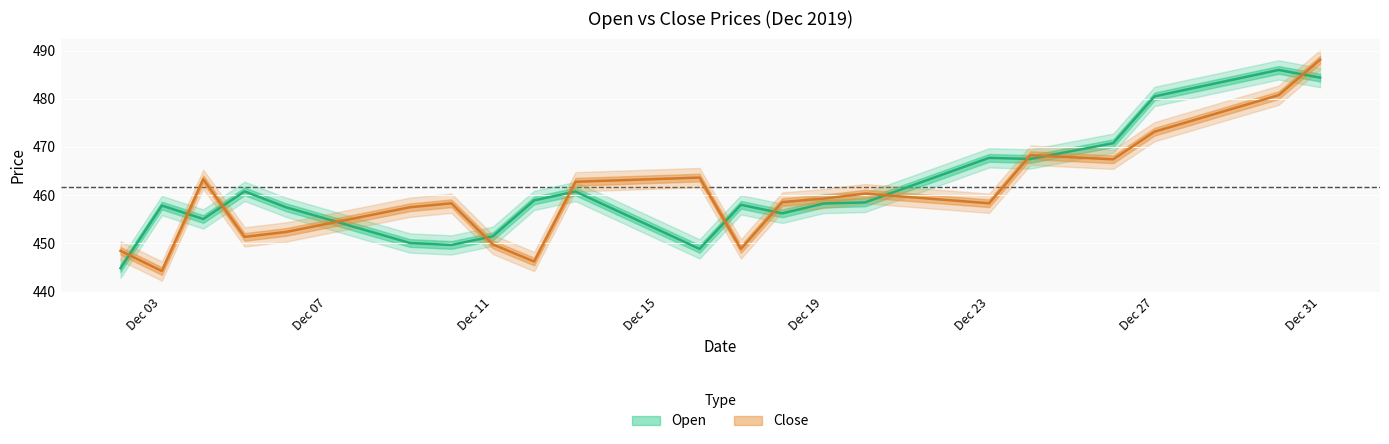

True or false: Close and Open cross at least once.

True